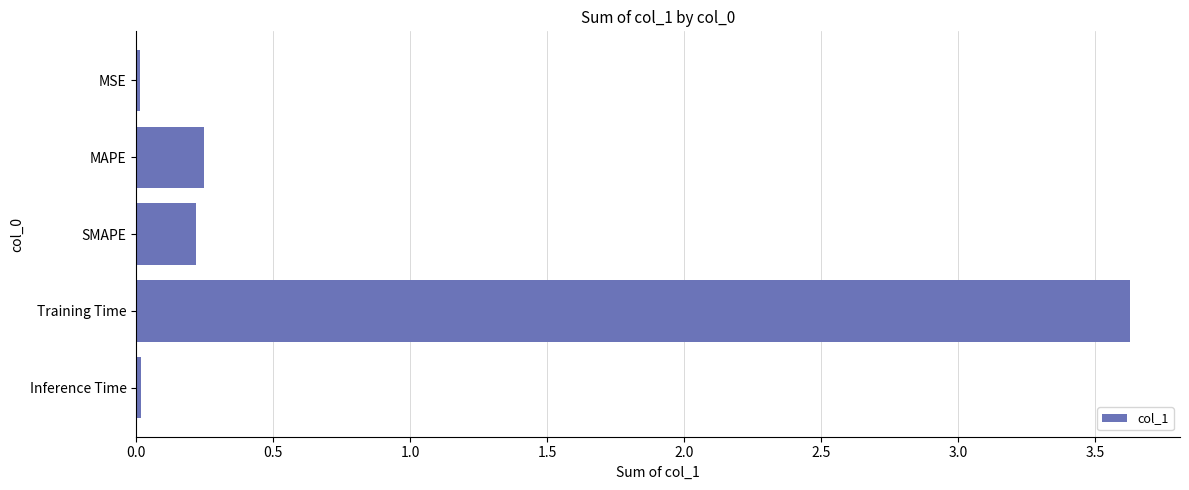

Are the bars grouped side by side (vs. stacked)?

No